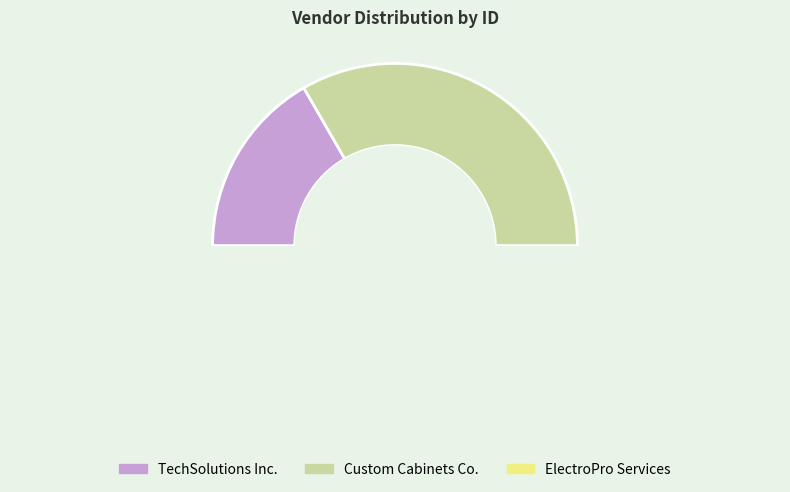

To the nearest percent, what is the average slice percentage?

33%